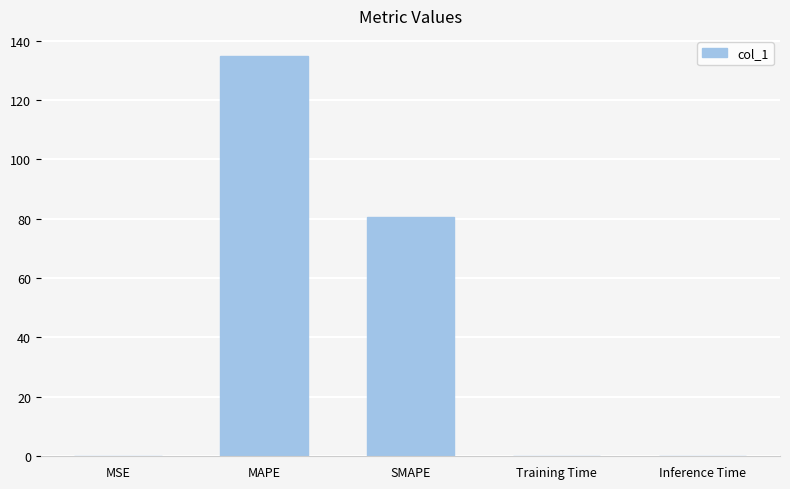

What is the sum of all values?

215.4